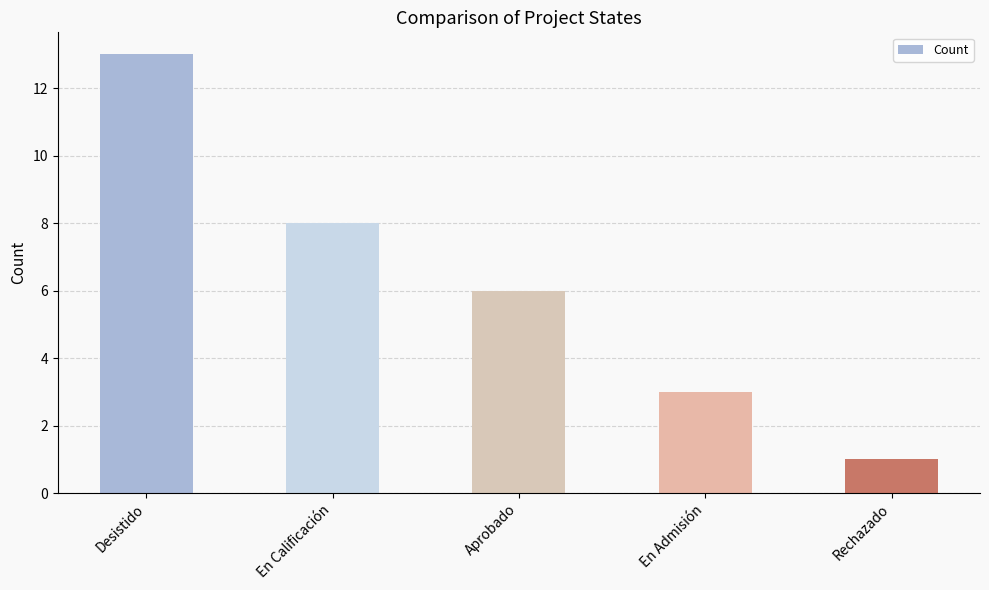

Is it true that the value at Aprobado is 6?

True